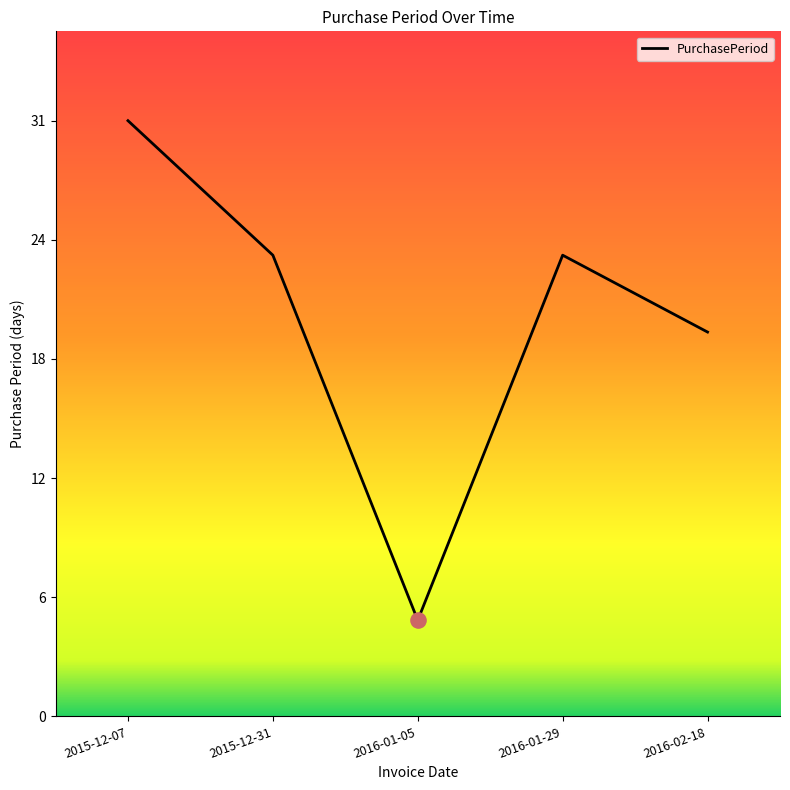

What is the ratio of the value at 2016-01-05 to the value at 2015-12-07?

0.2